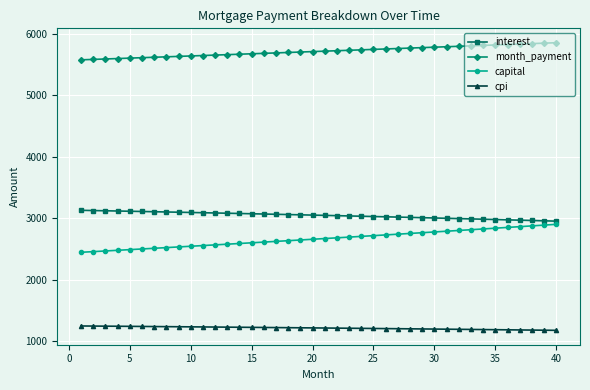

Does the chart display data point markers on the line(s)?

Yes